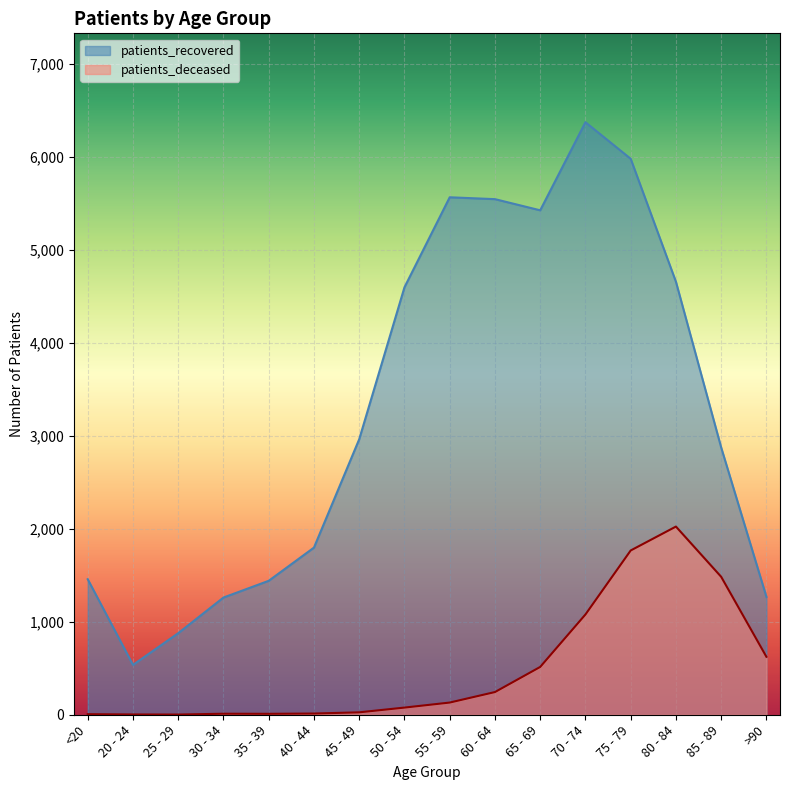

Reading left to right, what are all the values shown in this chart?

patients_deceased: 6	3	2	11	10	13	26	77	131	244	514	1078	1766	2023	1483	623
patients_recovered: 1457	536	877	1260	1440	1797	2962	4595	5563	5543	5423	6370	5977	4655	2873	1267